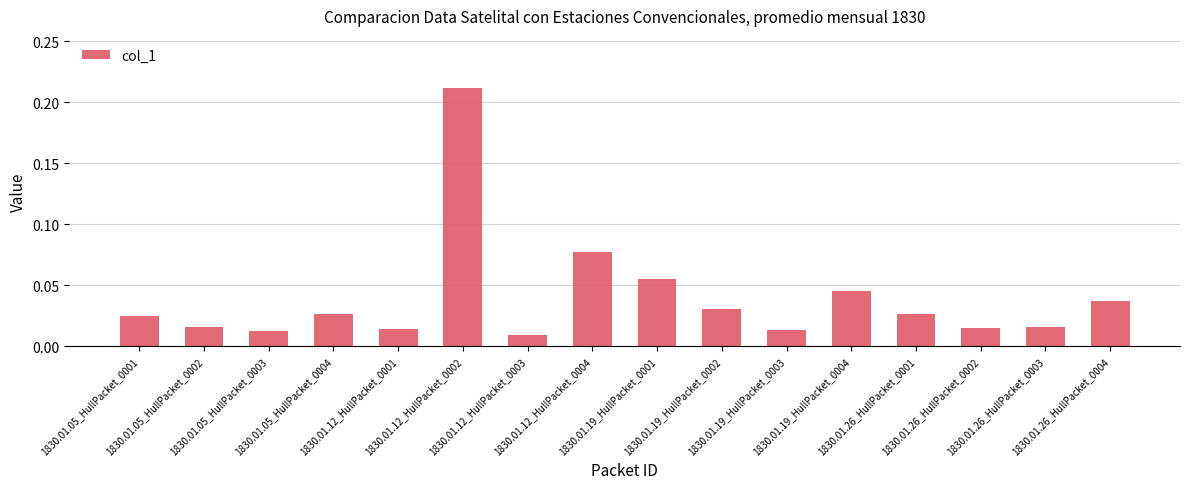

How many data points does each series have?

16